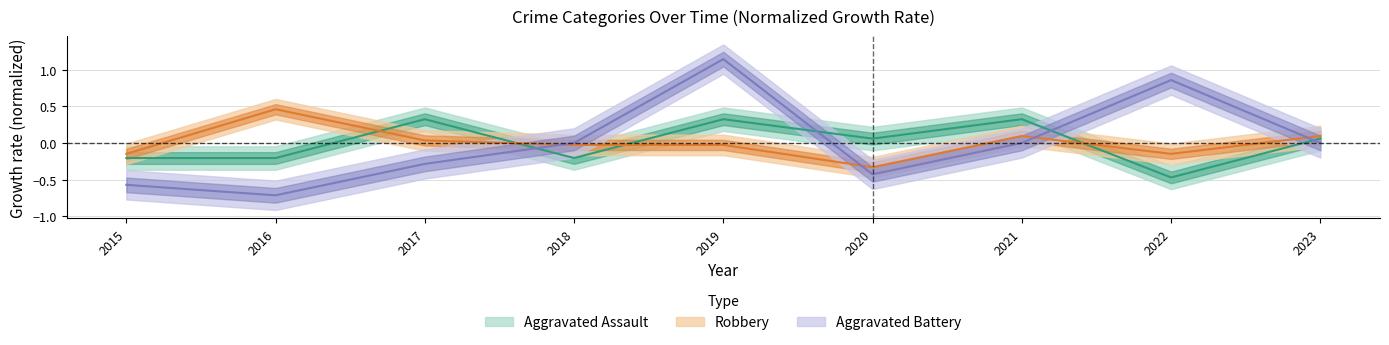

How many values in Robbery are below zero?

5